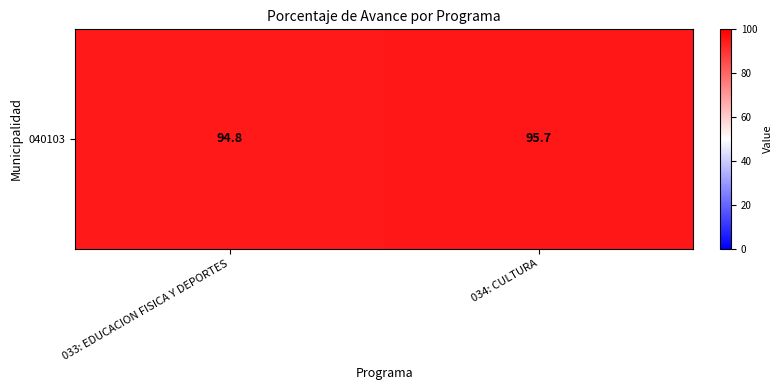

Reading left to right, transcribe all the data shown in this chart.

033: EDUCACION FISICA Y DEPORTES=94.8	034: CULTURA=95.7